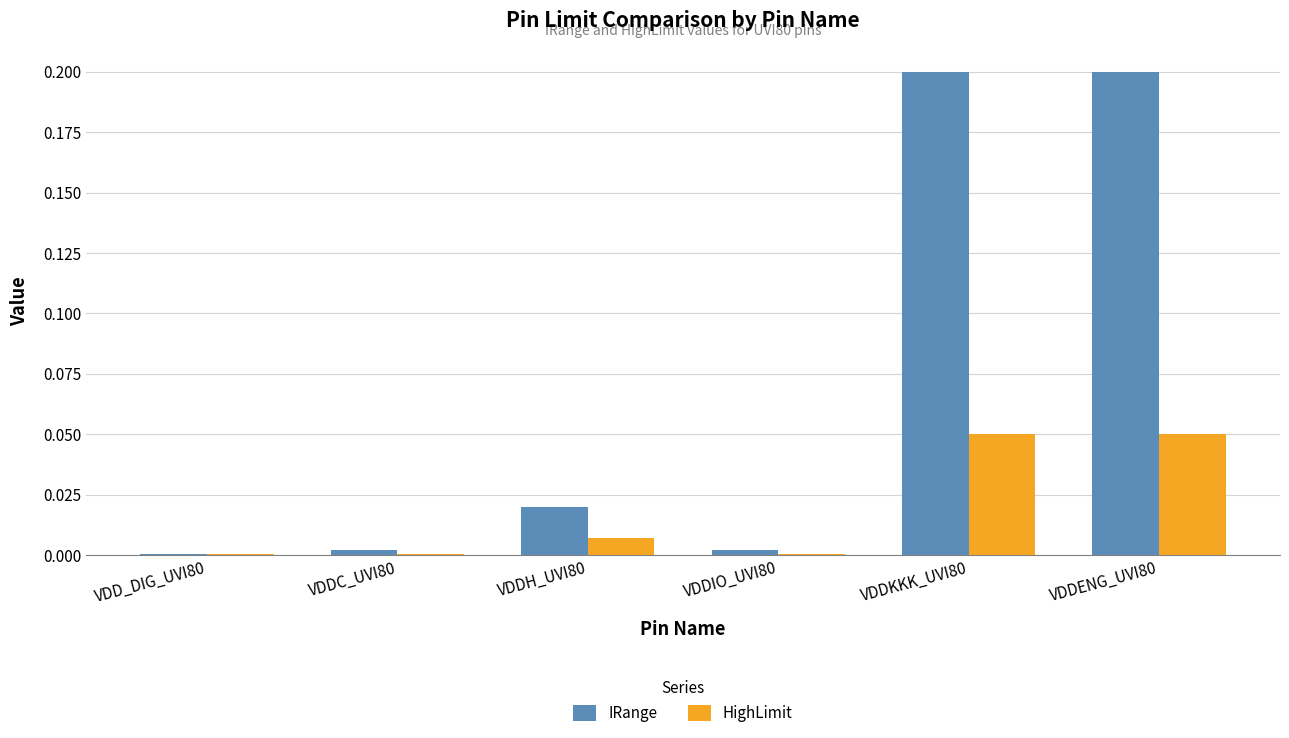

Which series has the largest range (max minus min)?

IRange